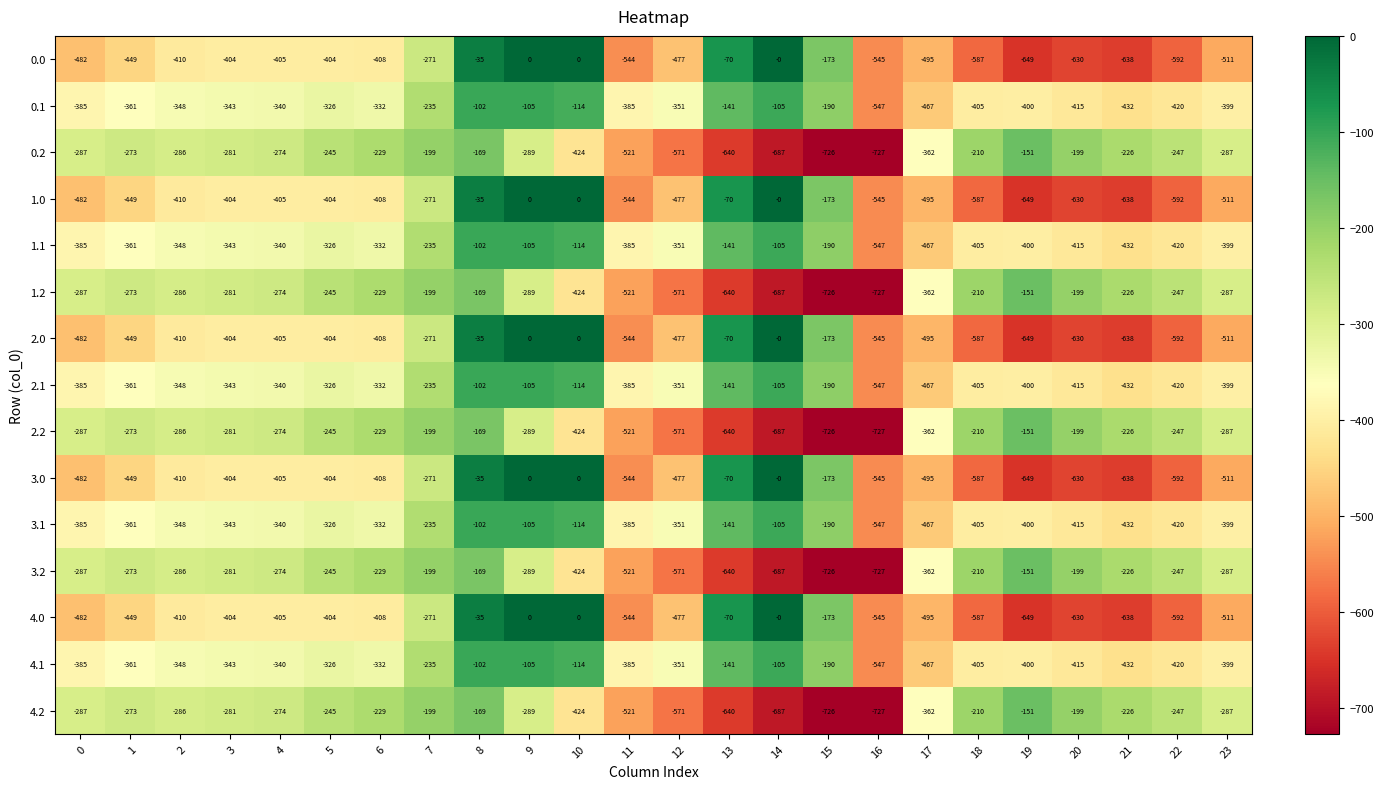

What is the difference between the maximum and second lowest values in the 3.1 series?

365